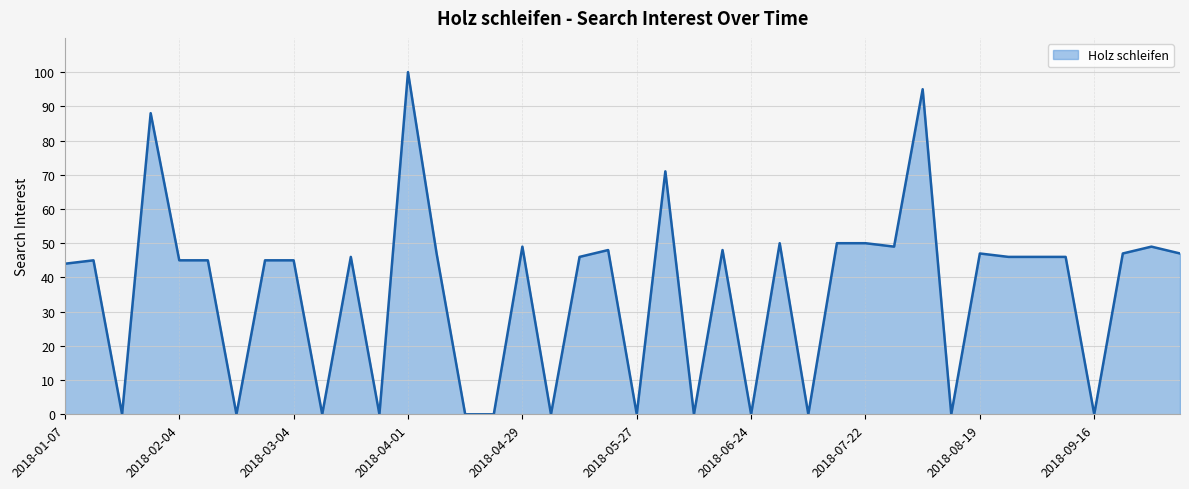

What is the difference between the maximum and minimum values?

100